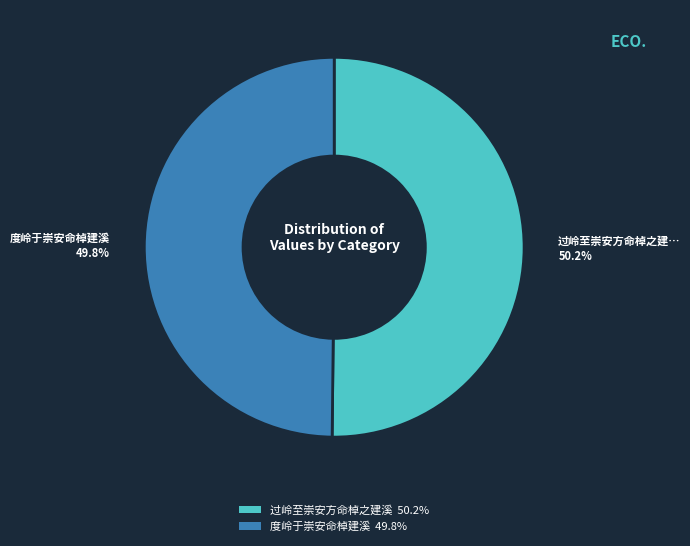

Is there any slice that represents more than half of the pie?

Yes